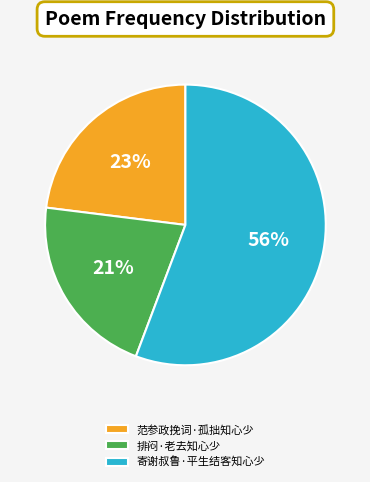

Is the sum of 范参政挽词·孤拙知心少 and 寄谢叔鲁·平生结客知心少 greater than half?

Yes